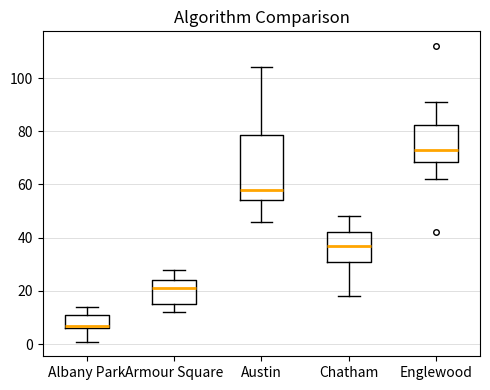

Where is the lower edge of the box for Armour Square on the y-axis? The values are not printed on the chart, so give them approximately, as read against the axis.

16